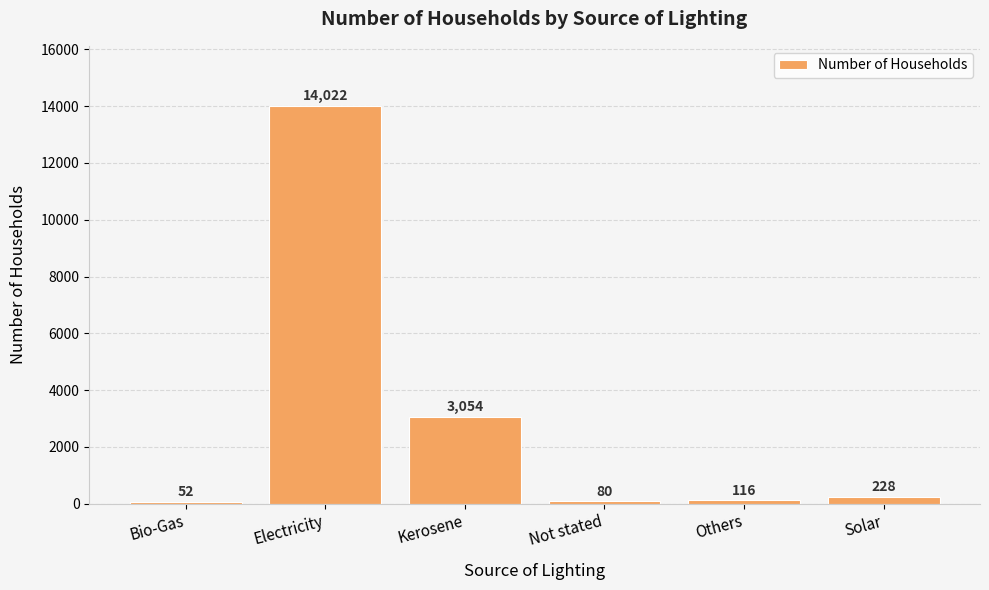

What is the label of the 2nd bar from the left?

Electricity